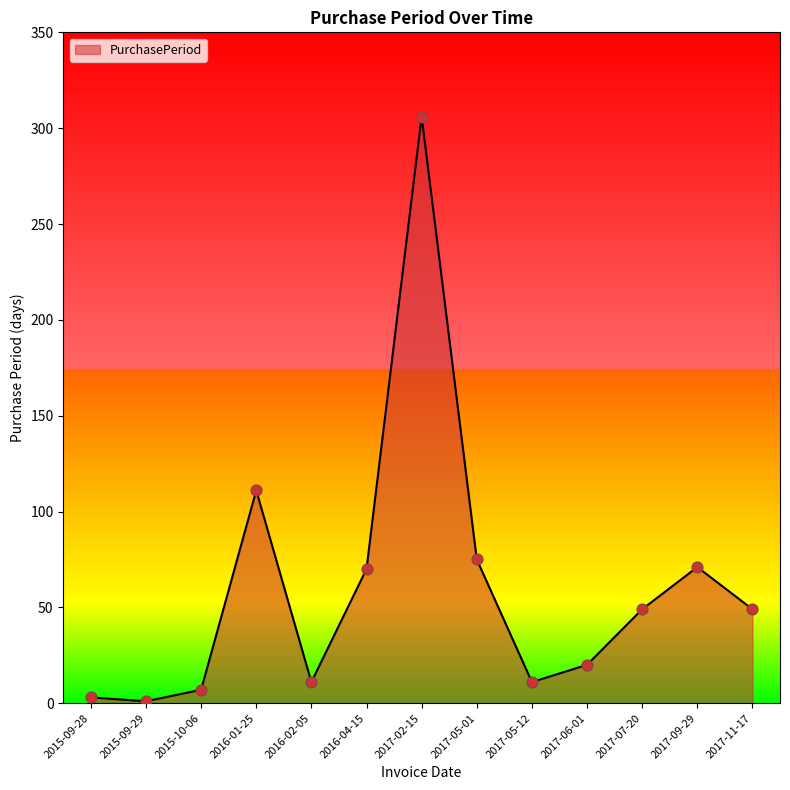

Which has a higher value, 2016-02-05 or 2017-07-20?

2017-07-20